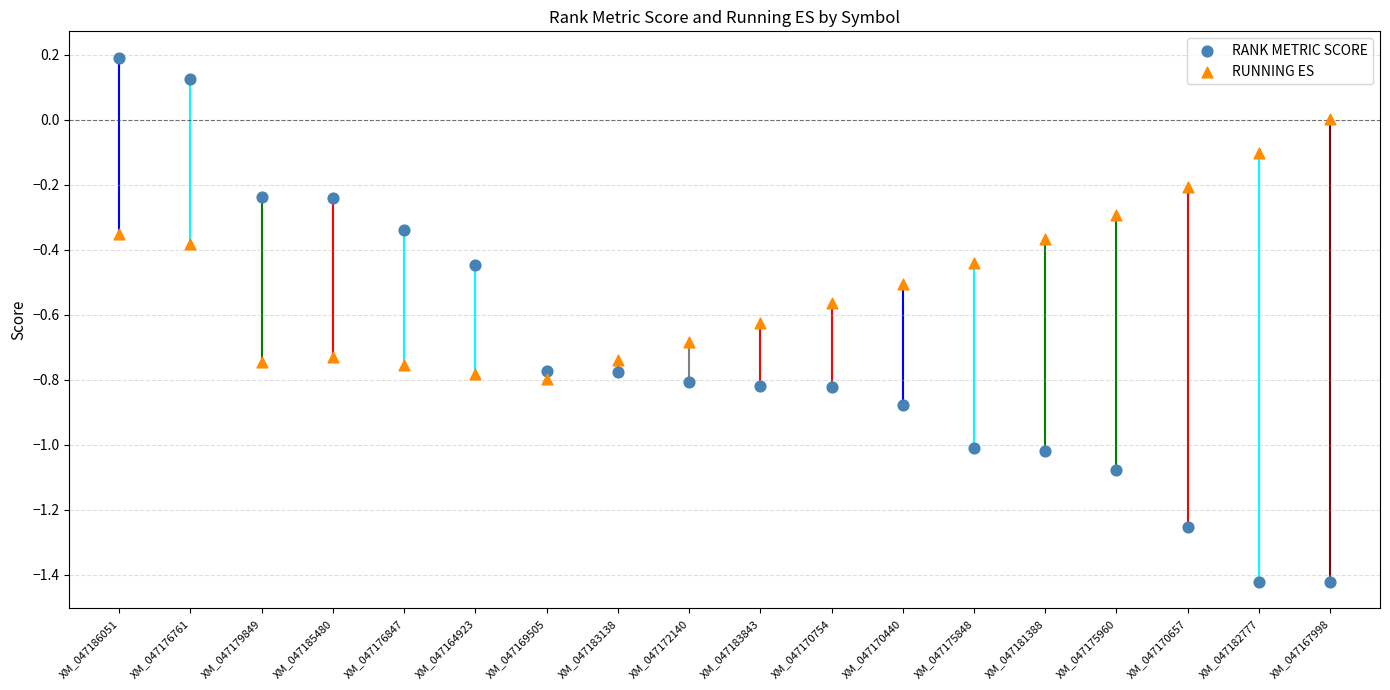

Across all data points, what is the range of Y values (max minus min)?

1.6